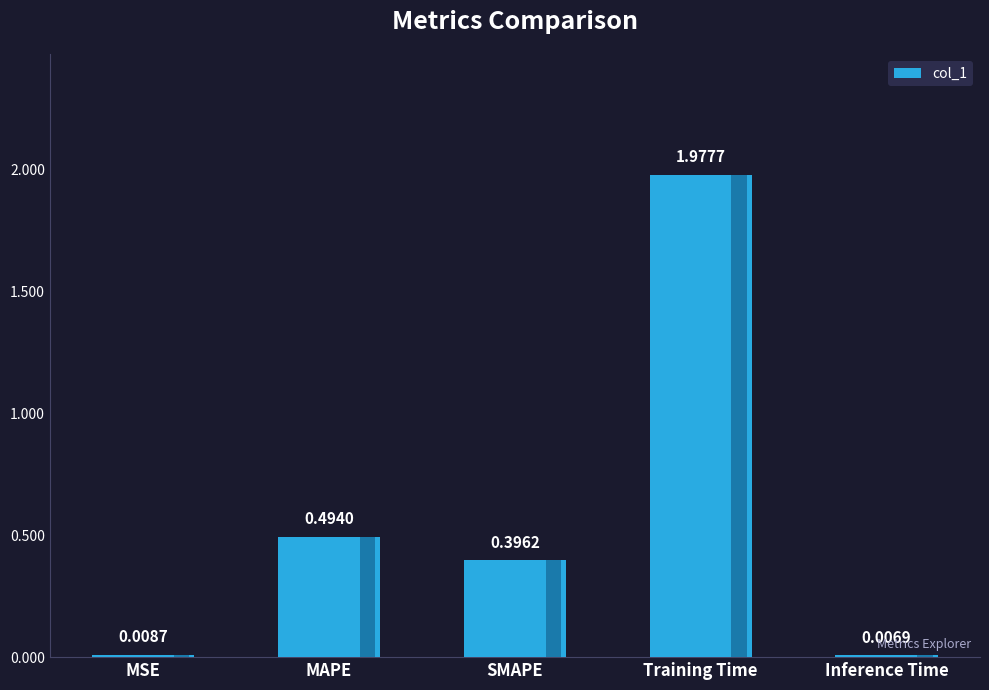

At which category does the chart reach its peak across all series?

Training Time